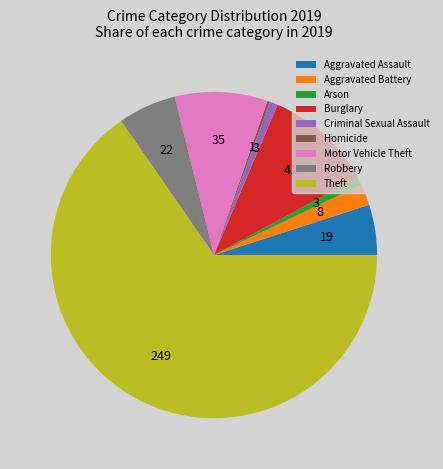

Is the sum of Burglary and Aggravated Battery greater than half?

No